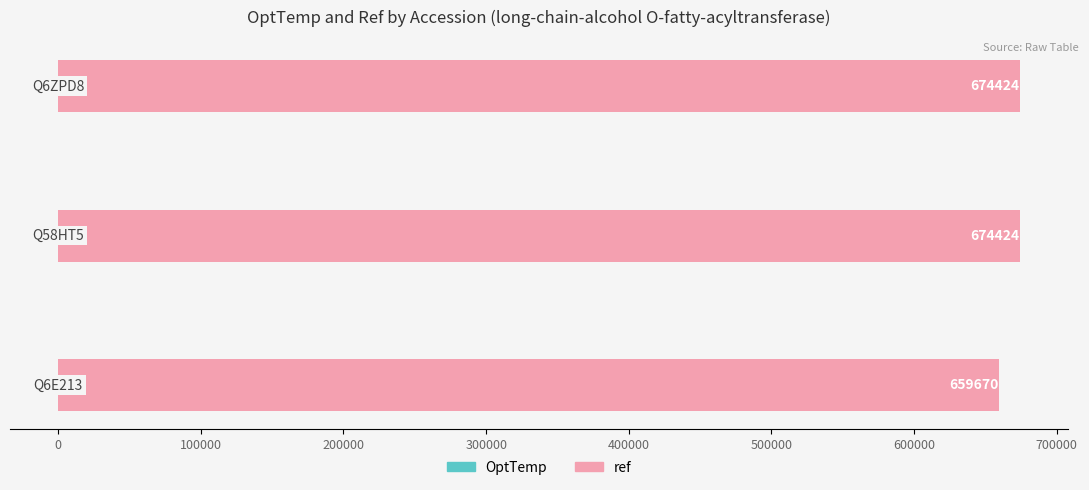

Rank the series by their maximum value, from lowest to highest.

OptTemp, ref